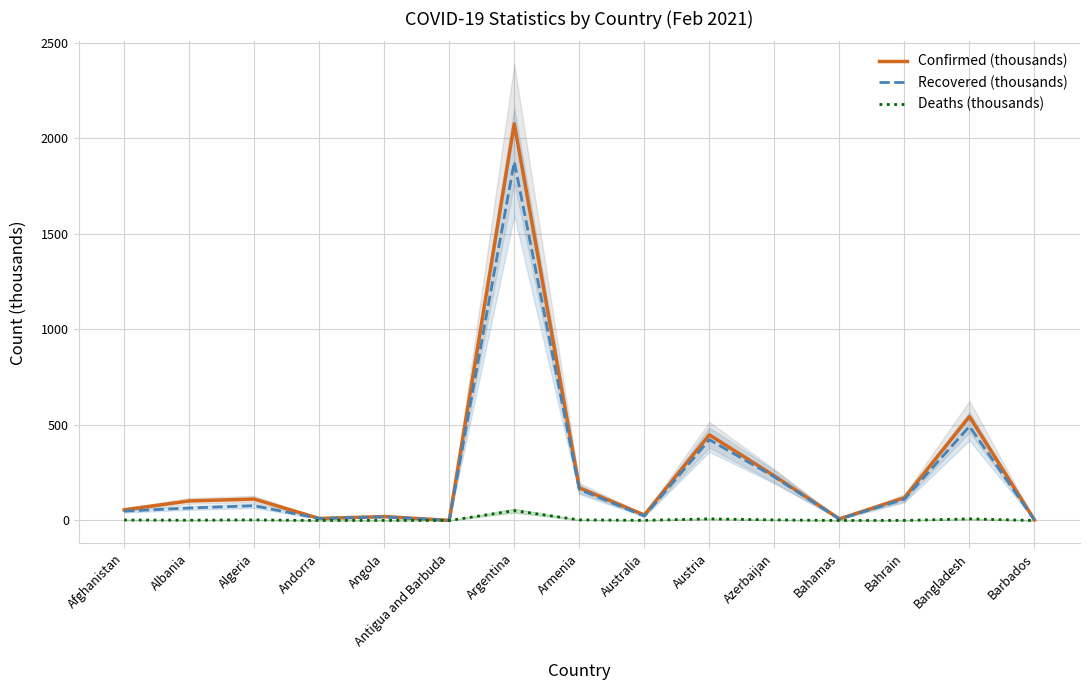

Is the value of Confirmed (thousands) at Afghanistan greater than the value of Recovered (thousands) at Afghanistan?

Yes